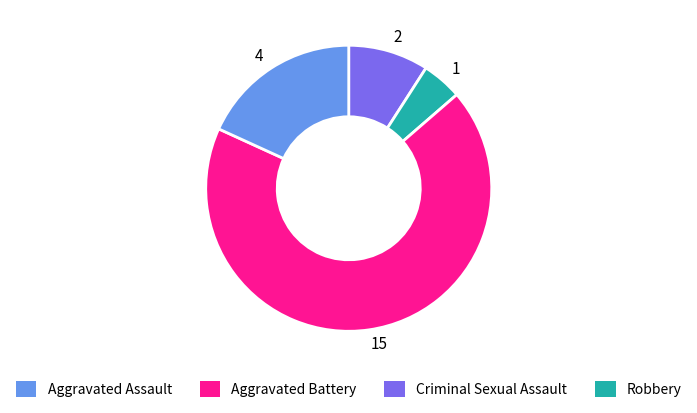

What is the largest slice in the pie chart?

Criminal Sexual Assault